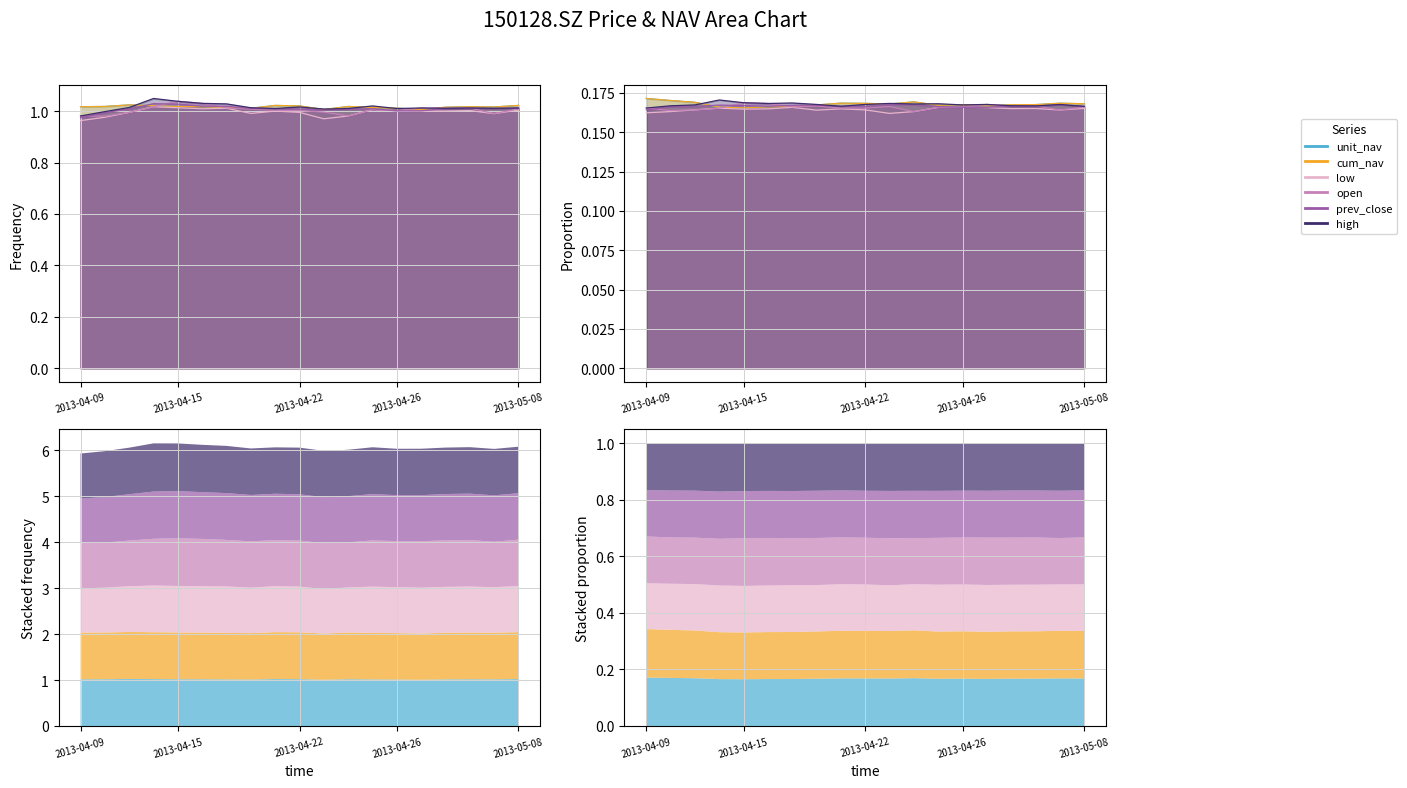

What position from the right is 2013-05-03?

4